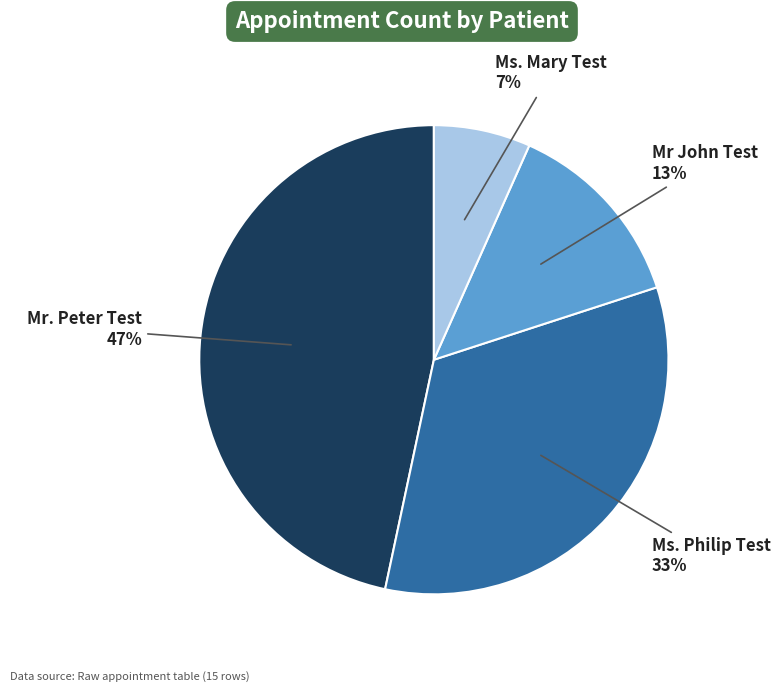

Is there any slice that represents more than half of the pie?

No